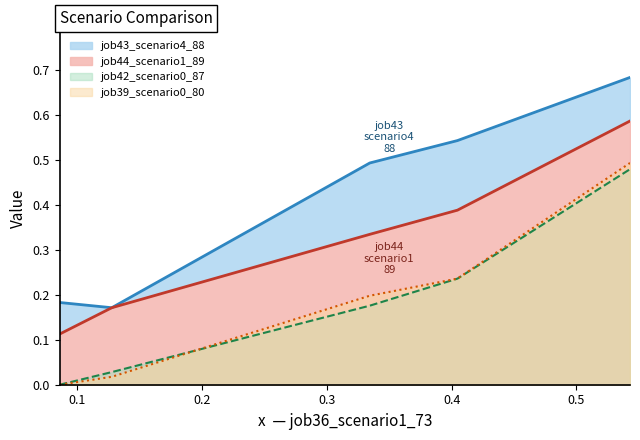

What is the highest value of the job44_scenario1_89 series?

0.6